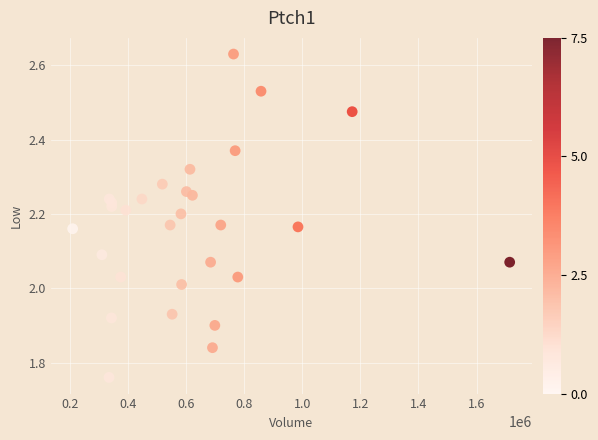

What is the range of Y values (max minus min)?

0.9